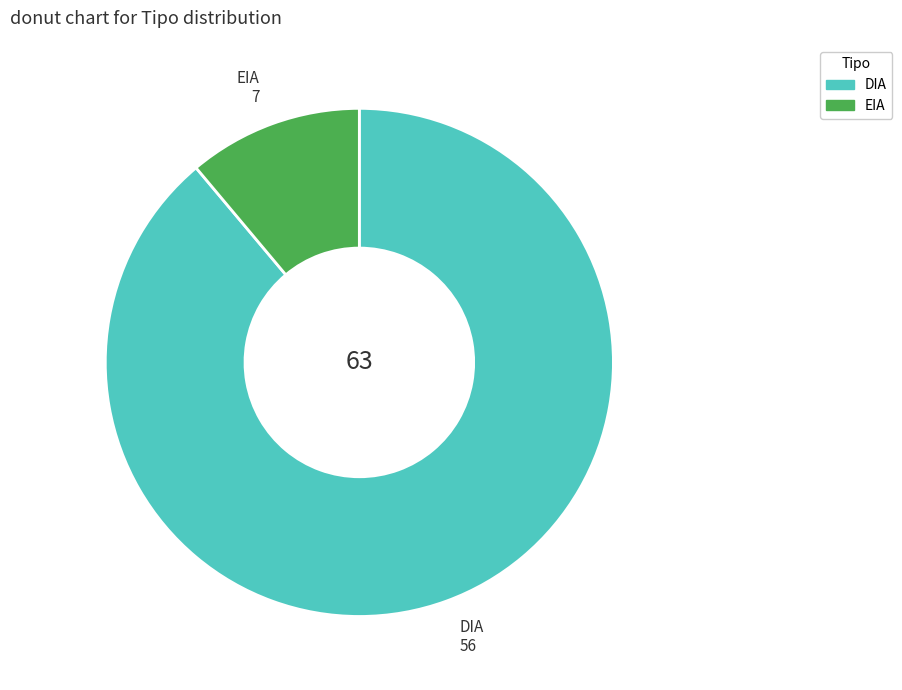

Rank the categories by value from lowest to highest.

EIA, DIA